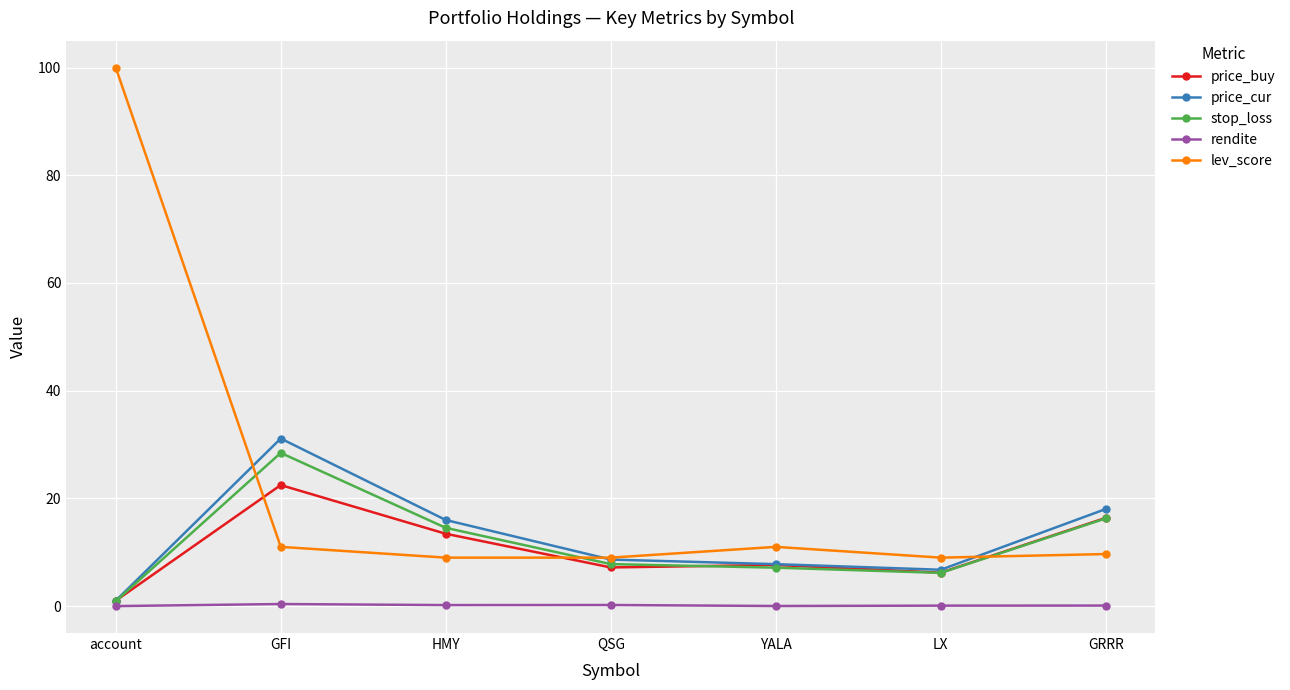

Is the value of stop_loss at QSG greater than the value of price_buy at LX?

Yes